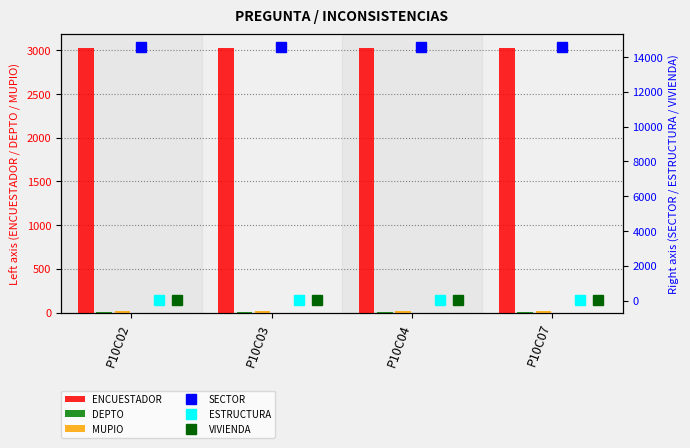

The value of ENCUESTADOR at P10C04 is 1927. True or false?

False